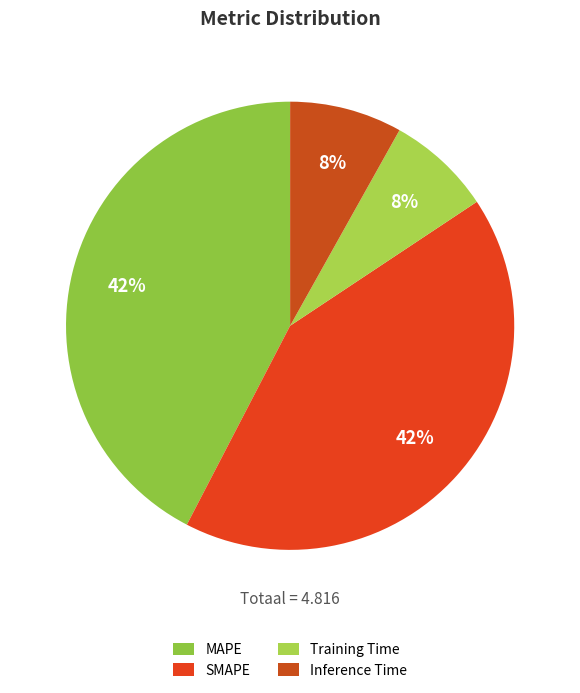

To the nearest percent, what portion does SMAPE represent?

42%